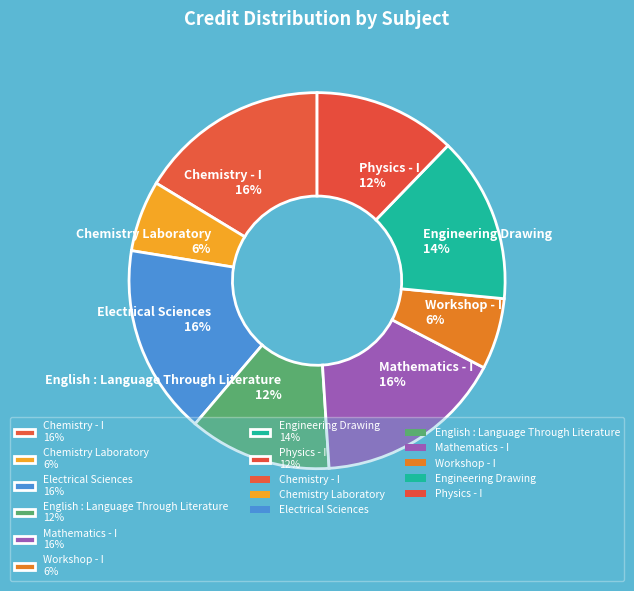

To the nearest percent, what percentage of the pie is English : Language Through Literature?

12%